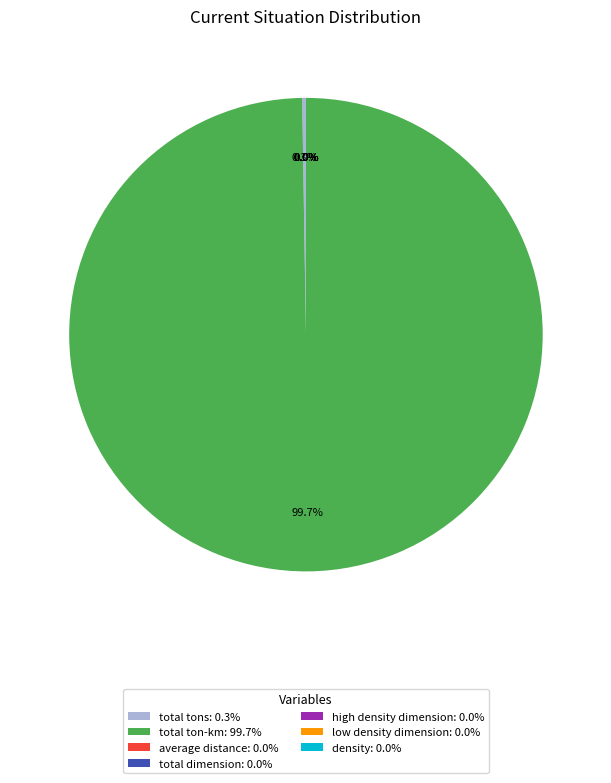

To the nearest percent, what is the average slice percentage?

14%